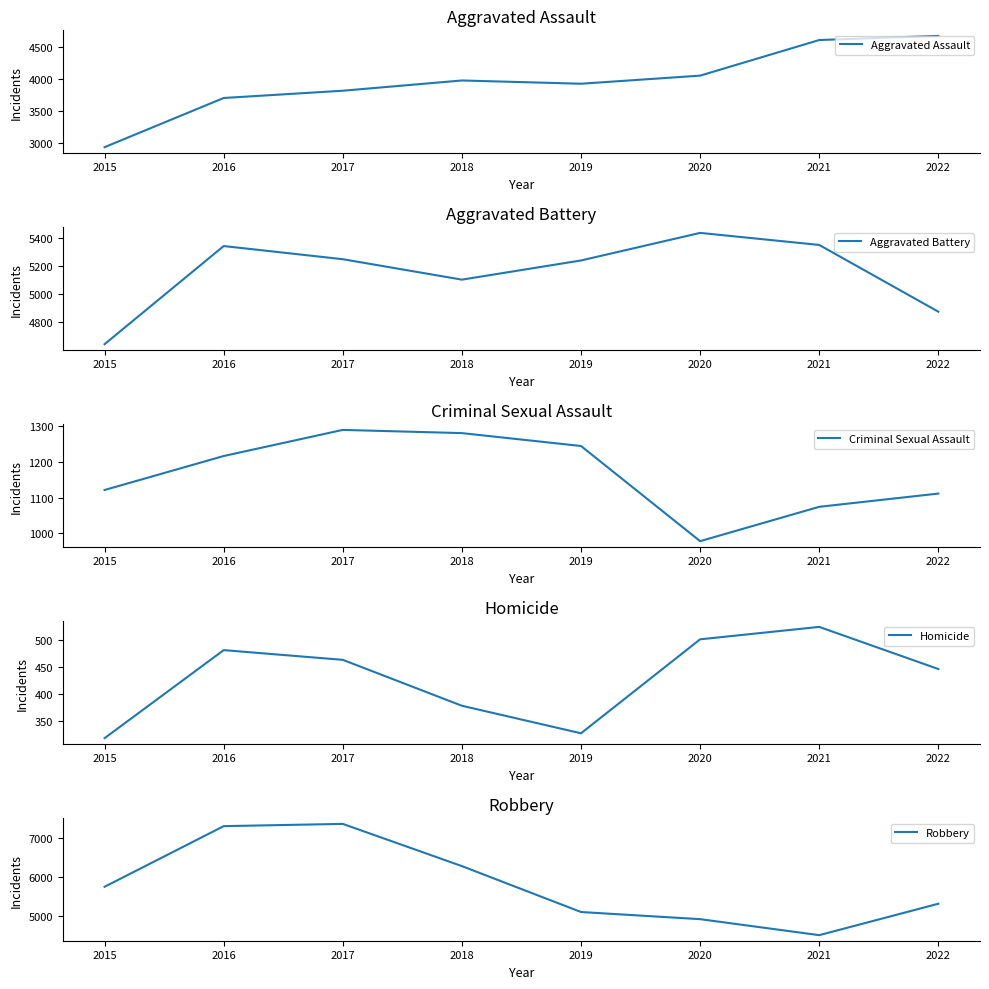

At how many categories does at least one series exceed 6032?

3